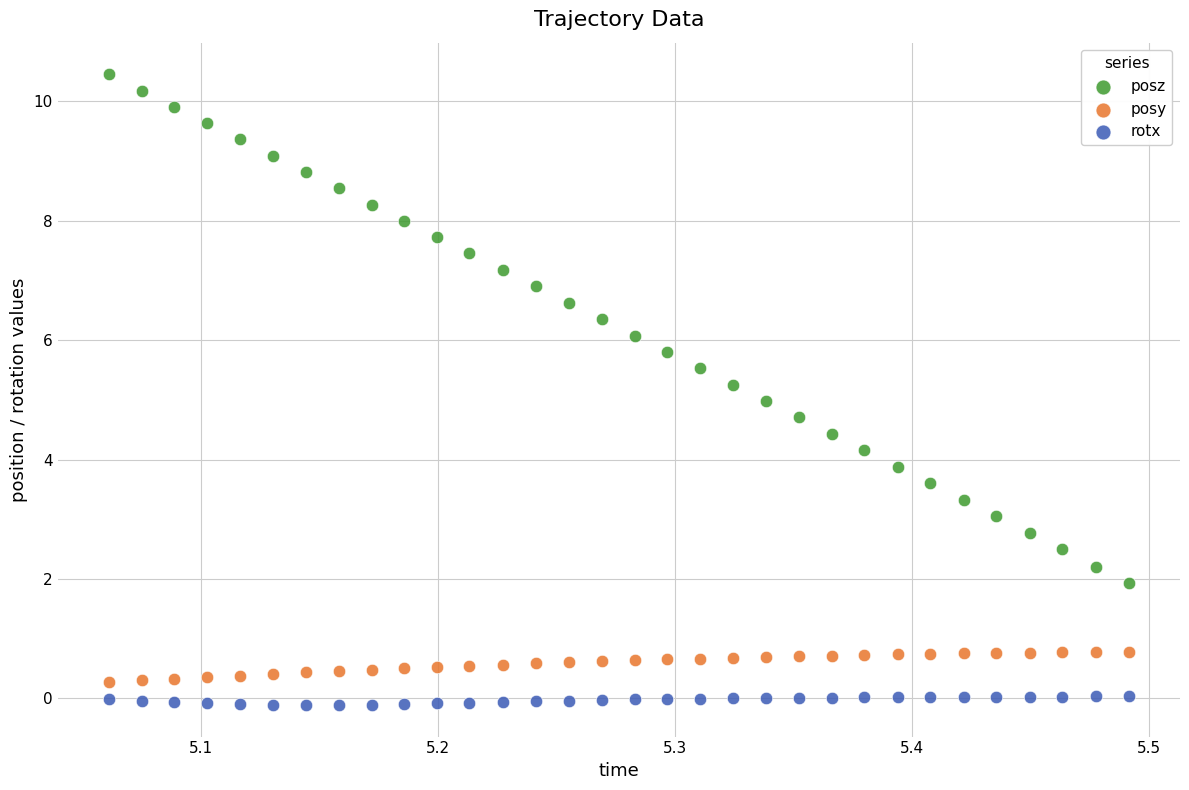

Across all data points, what is the range of X values (max minus min)?

0.4